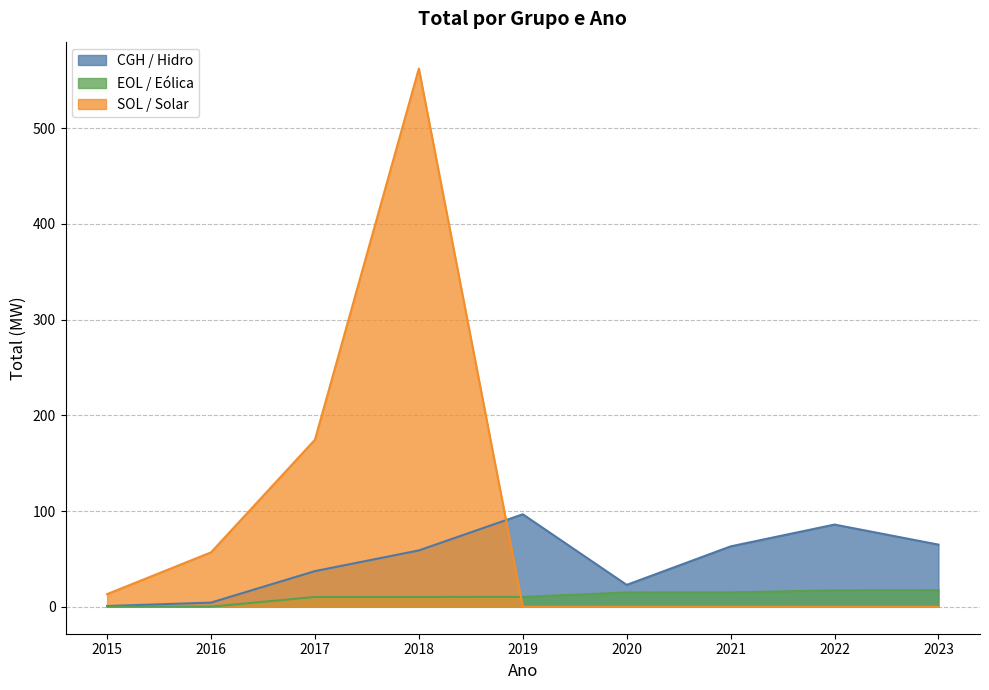

In CGH / Hidro, how many points are higher than both neighbors (excluding endpoints)?

2